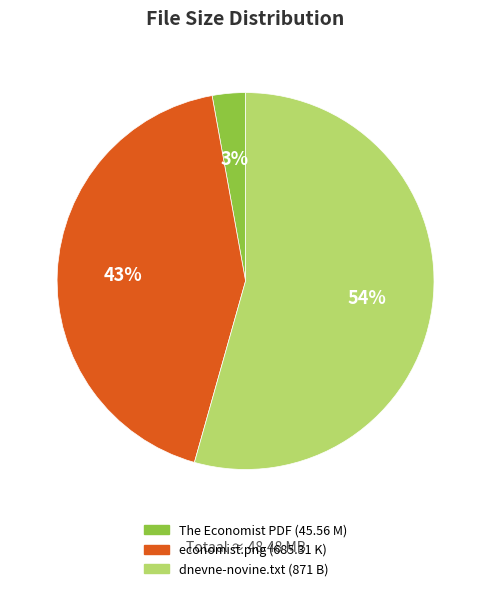

Rank the categories by value from lowest to highest.

The Economist PDF (45.56 M), economist.png (685.31 K), dnevne-novine.txt (871 B)